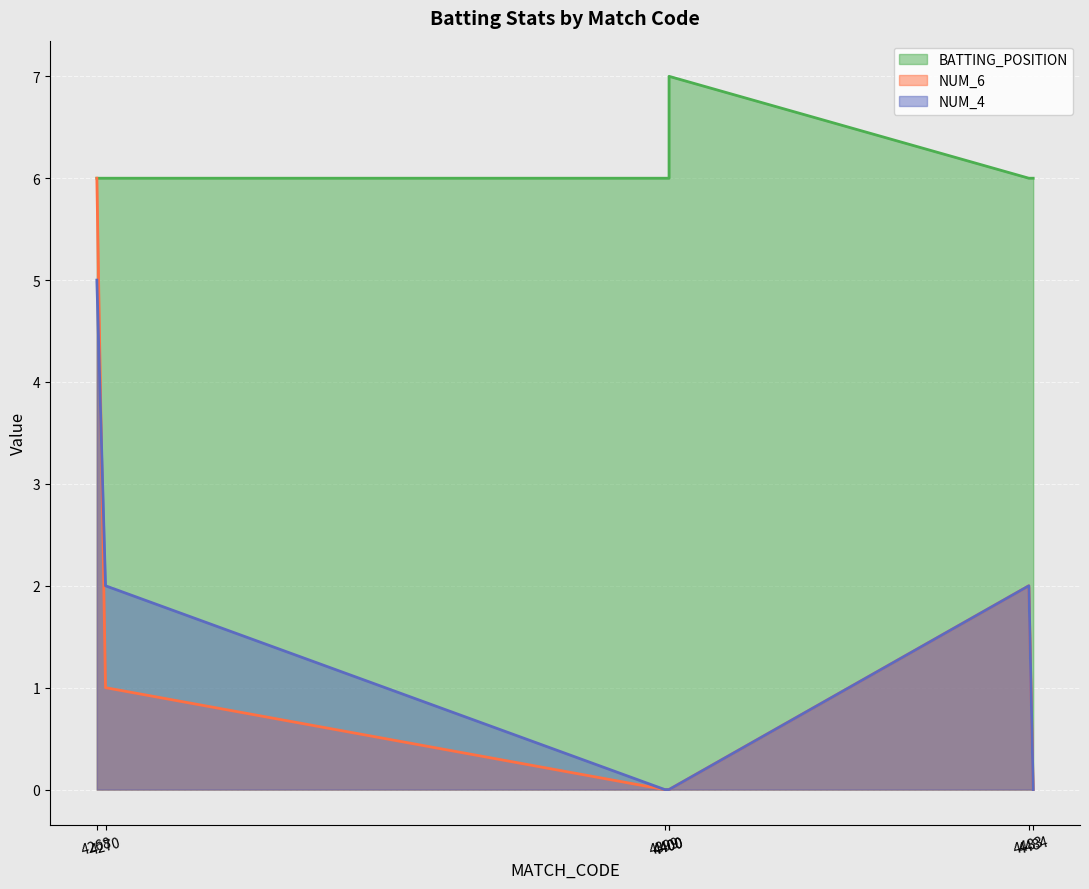

Reading right to left, transcribe all the data shown in this chart.

BATTING_POSITION: 4484=6	4483=6	4400=7	4400=6	4399=6	4270=6	4268=6
NUM_6: 4484=0	4483=2	4400=0	4400=0	4399=0	4270=1	4268=6
NUM_4: 4484=0	4483=2	4400=0	4400=0	4399=0	4270=2	4268=5